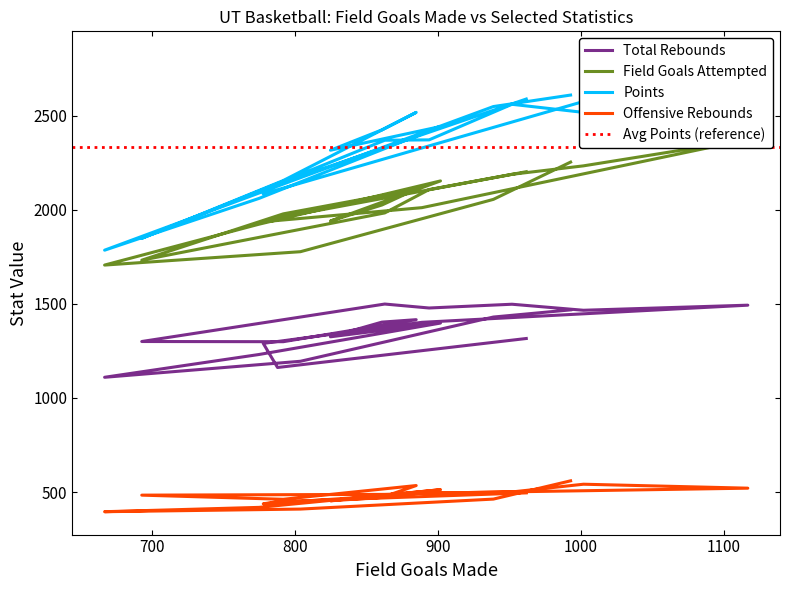

What is the sum of all Points values?

46653